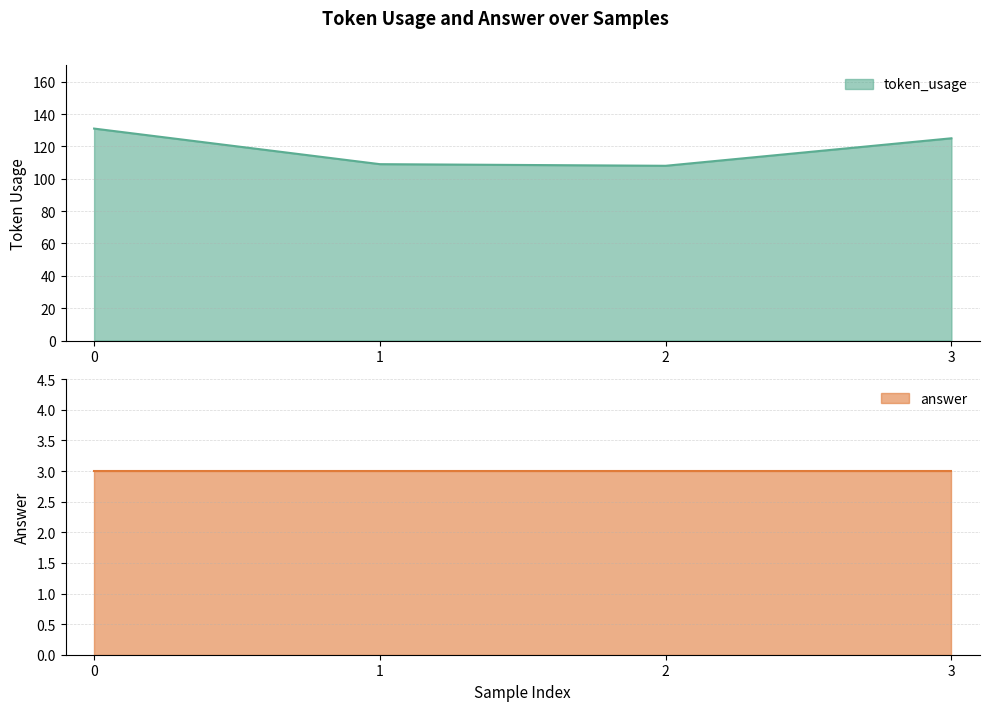

What is the average value?

118